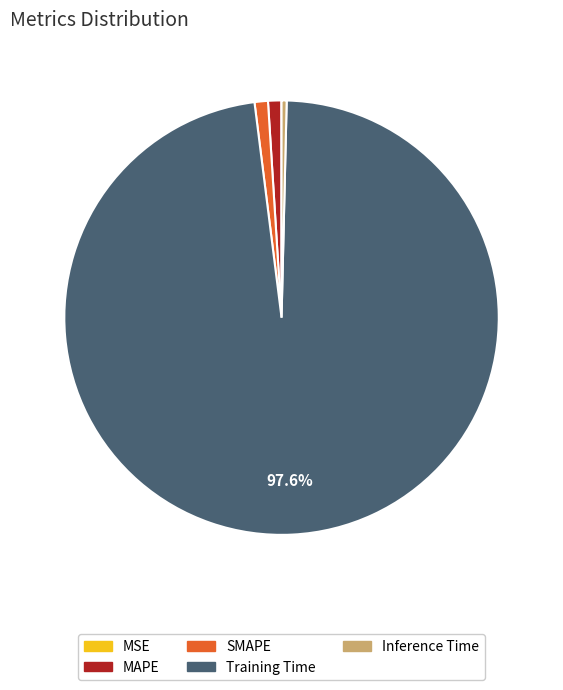

Which slice is the largest?

Training Time